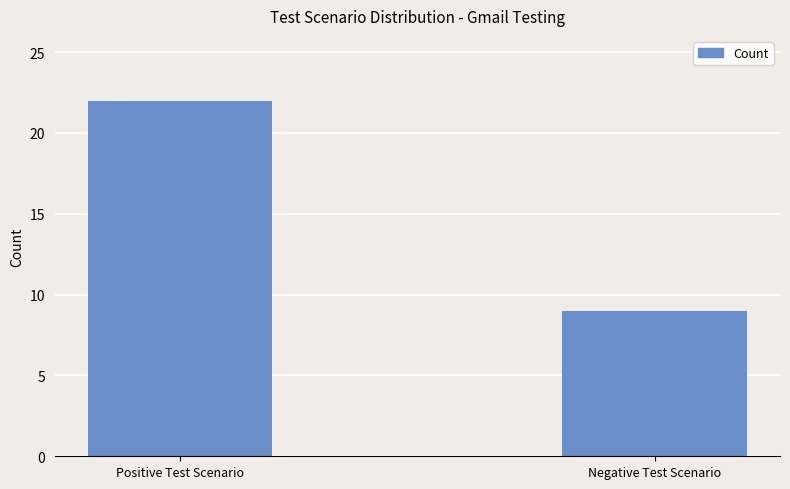

The chart shows a value of 13 at Negative Test Scenario. True or false?

False